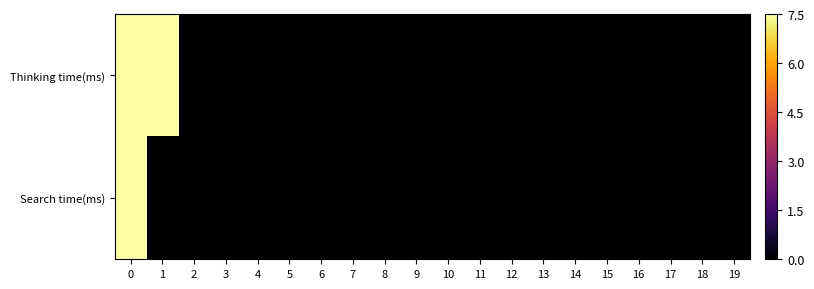

List the series in order of their peak value, highest first.

Thinking time(ms), Search time(ms)